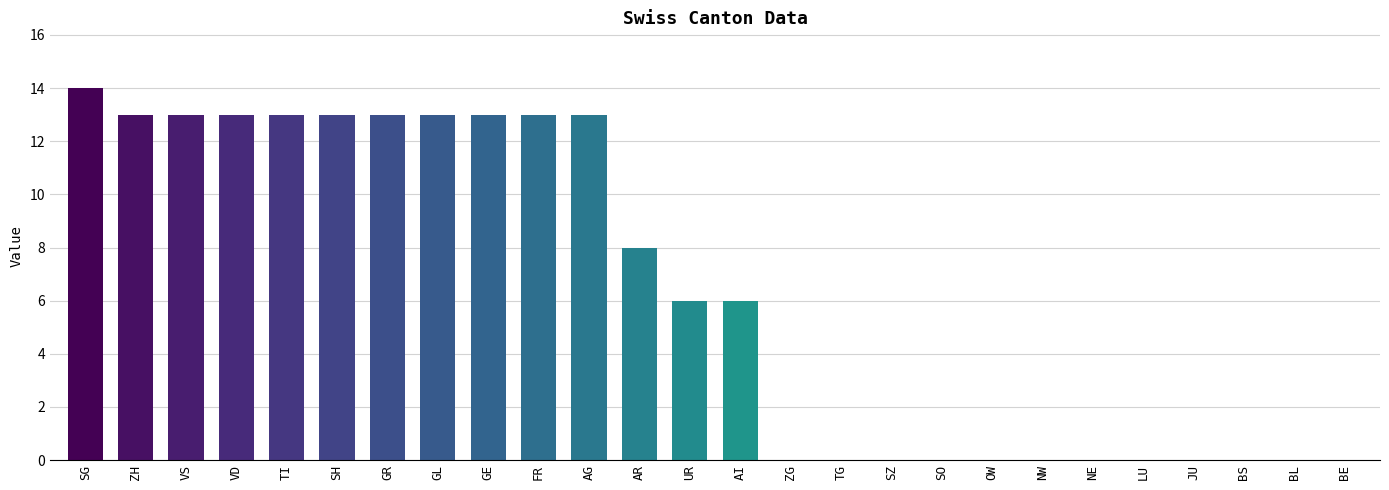

What is the greatest value displayed?

14